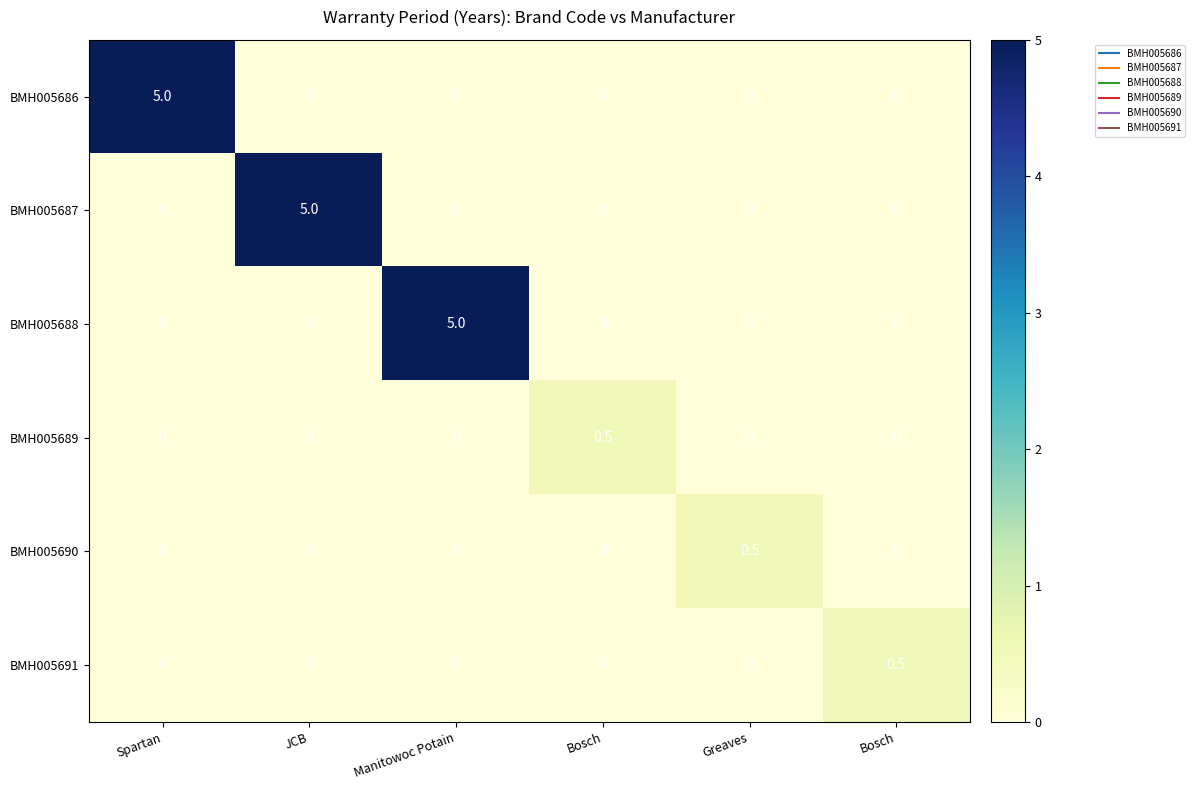

Which series has the widest spread of values?

BMH005686